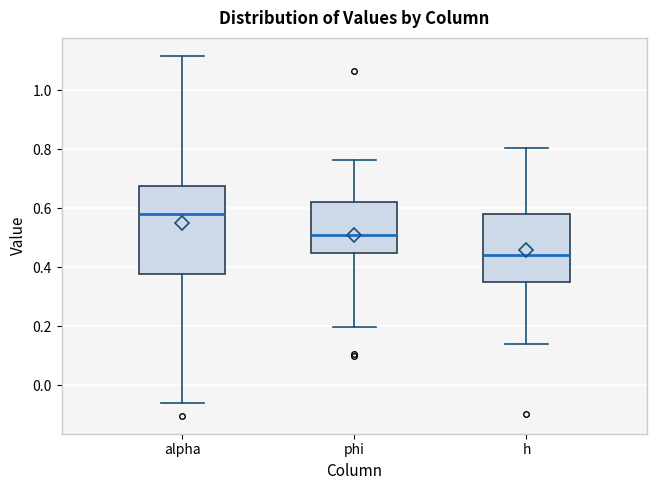

Comparing the boxes themselves (not the whiskers), which one is the tallest?

alpha